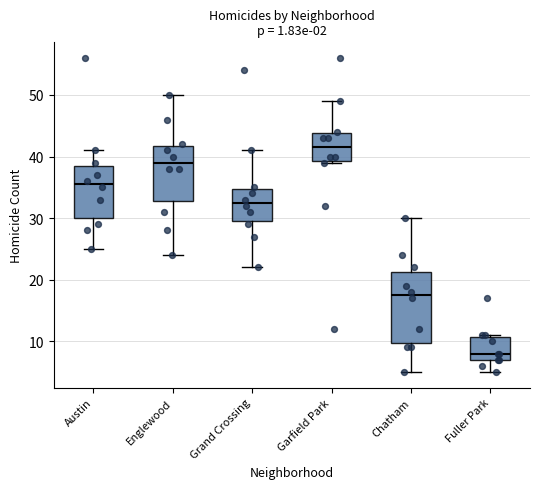

Comparing the boxes themselves (not the whiskers), which one is the tallest?

Chatham